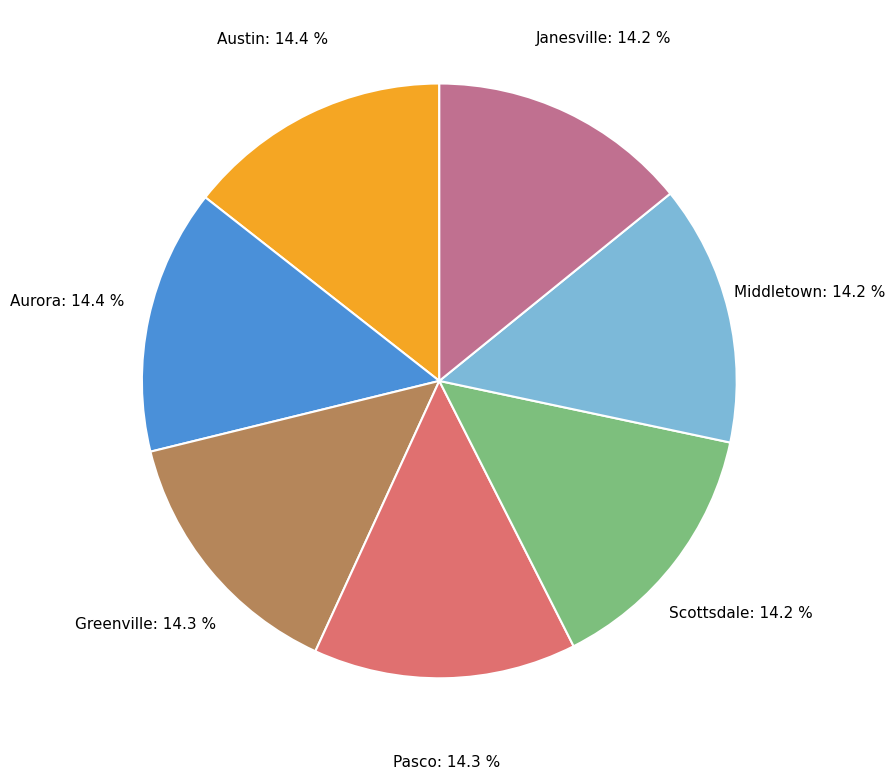

Is there a majority slice in this chart?

No